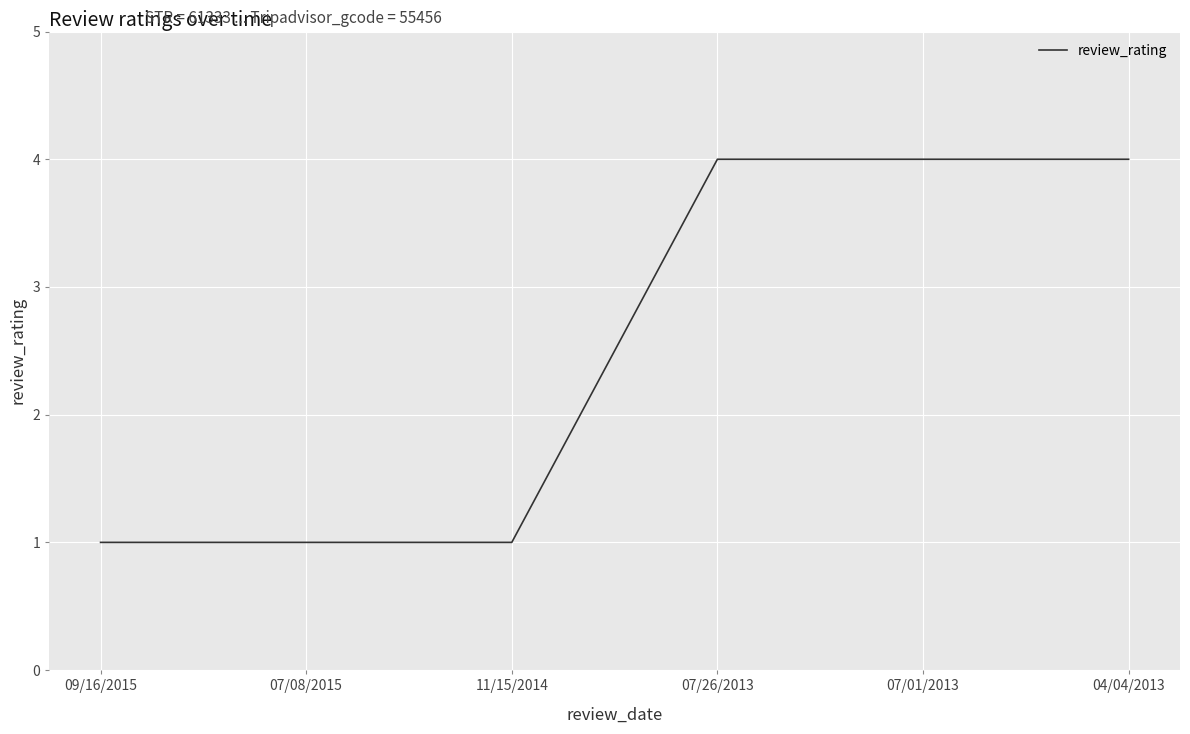

Reading left to right, transcribe all the data shown in this chart.

09/16/2015=1	07/08/2015=1	11/15/2014=1	07/26/2013=4	07/01/2013=4	04/04/2013=4